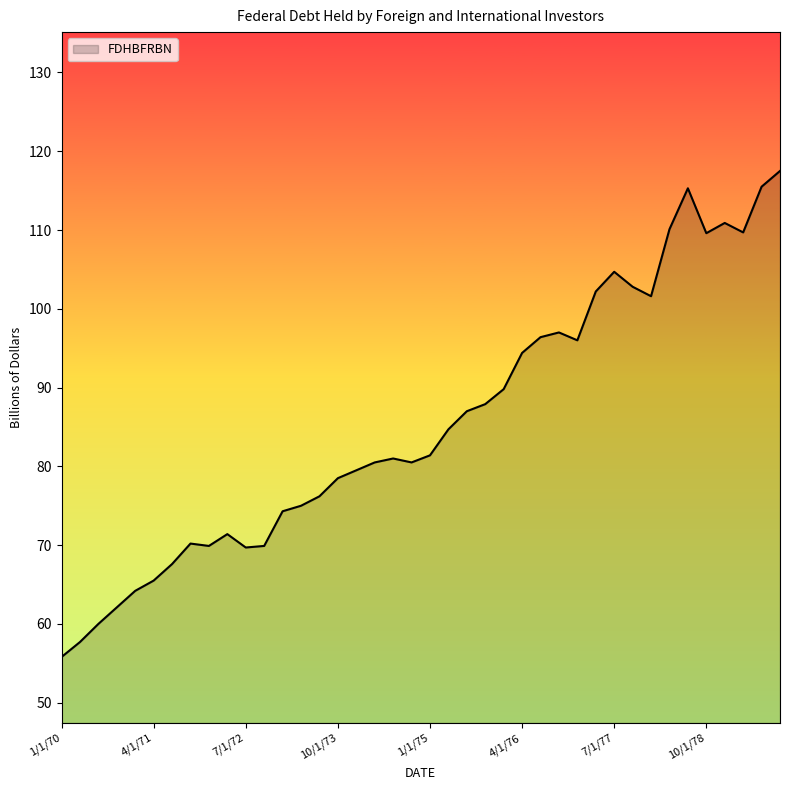

What is the difference between the maximum and minimum values?

61.7